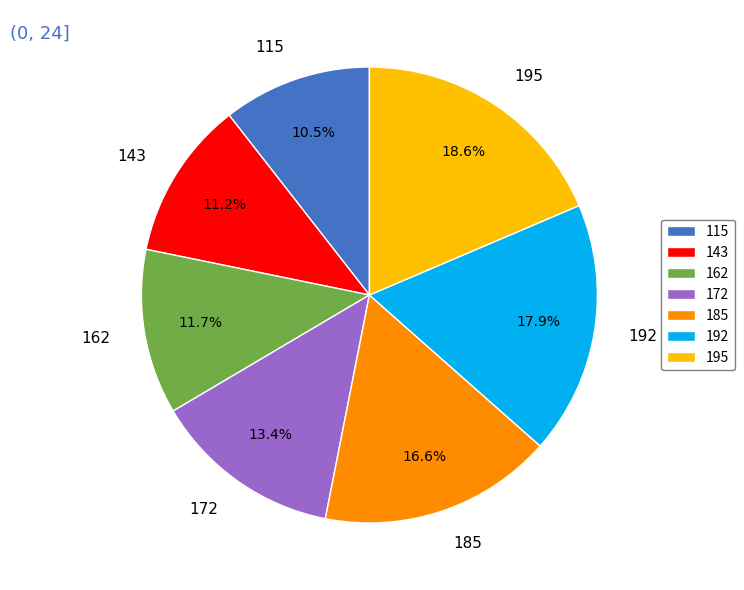

Count the number of slices in the pie.

7